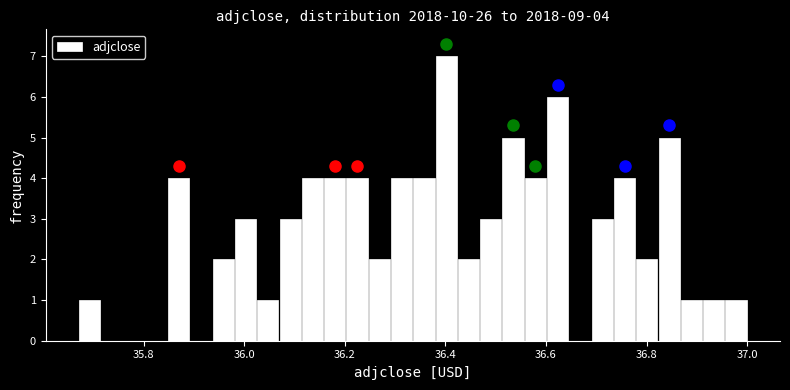

Read against the x-axis, roughly where is the centre of the tallest bar?

36.40